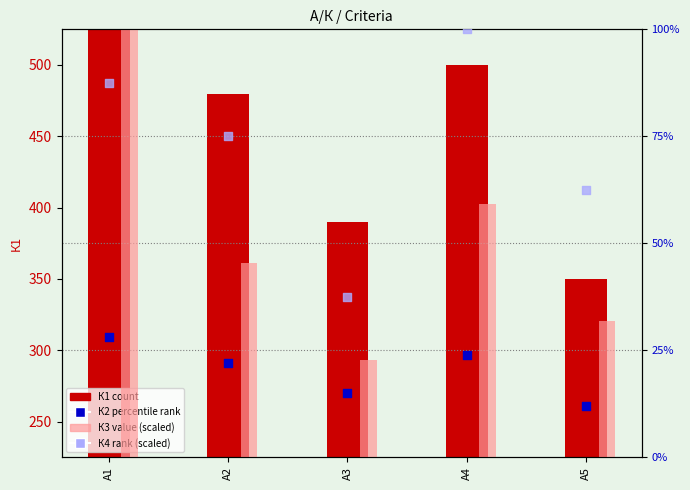

Is the value of К1 (count) at А4 greater than the value of К2 percentile rank at А1?

Yes